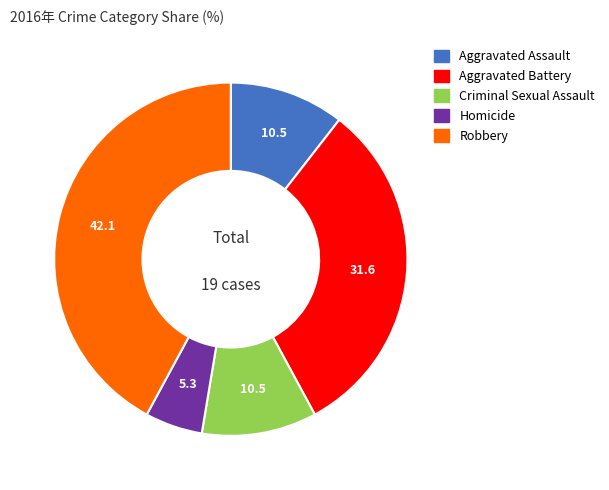

True or false: Aggravated Assault accounts for 11% of the total.

True